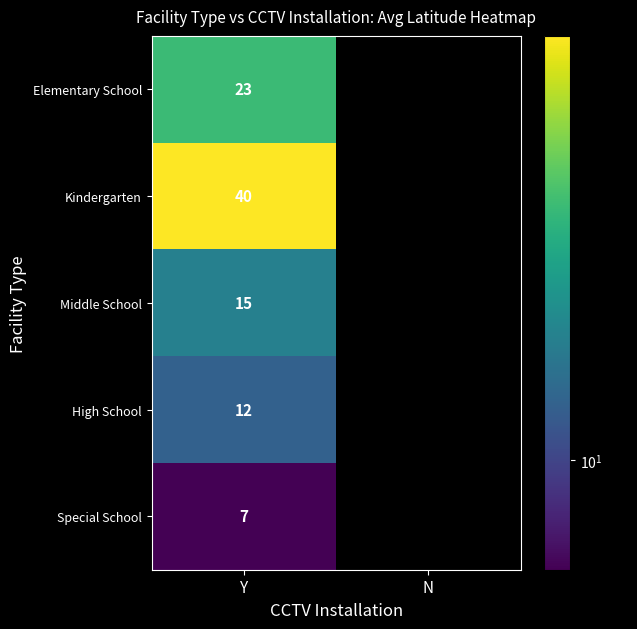

The value of Special School at Y is 7. True or false?

True